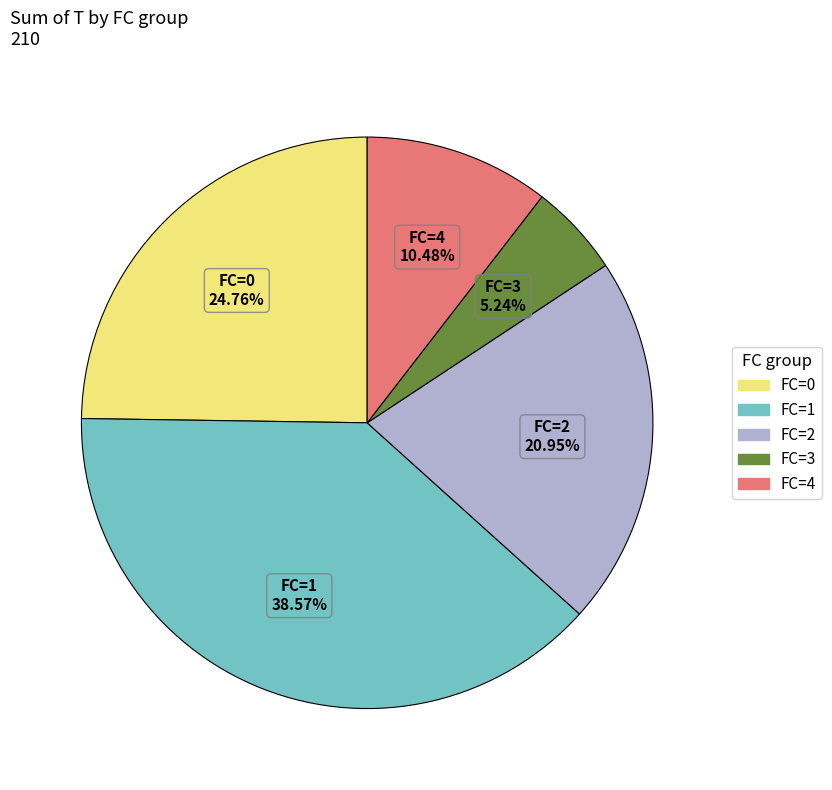

Do FC=0 and FC=2 together represent more than half of the pie?

No